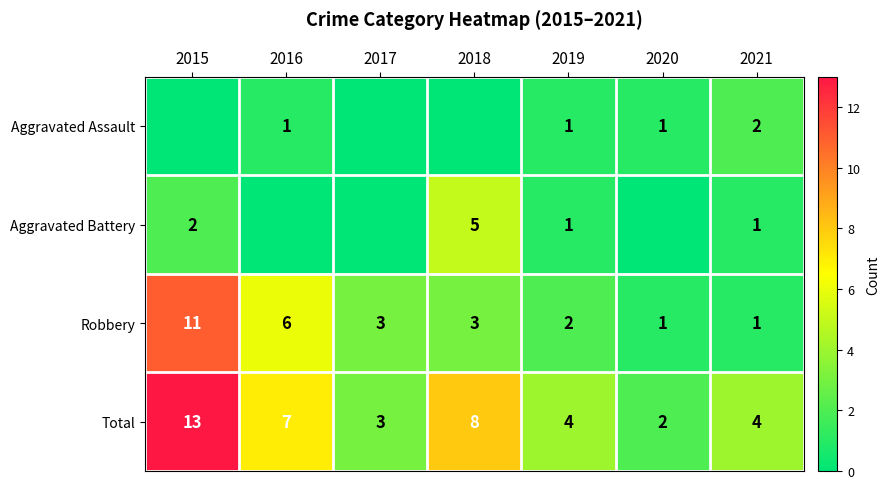

What is the sum of all Aggravated Battery values?

9